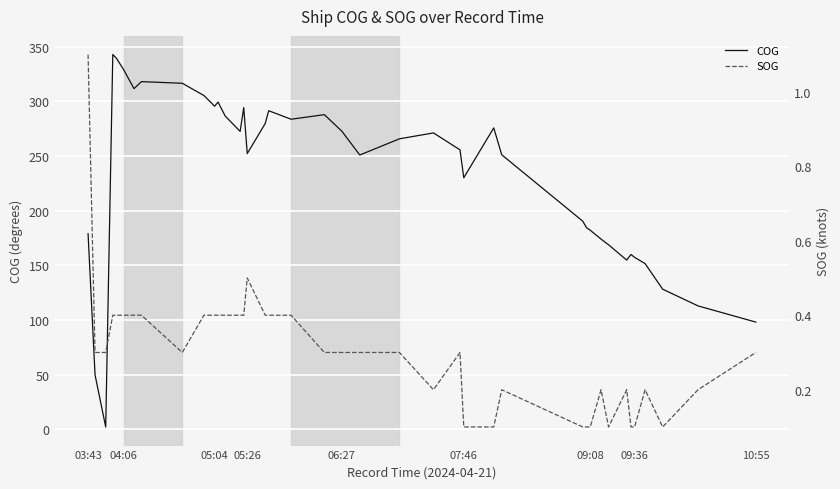

How many distinct data groups are displayed?

2